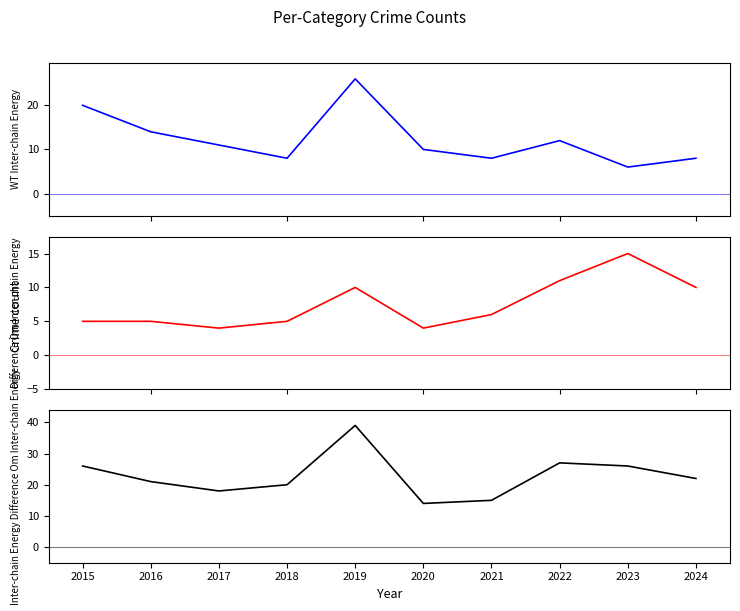

Between 2018 and 2021, which is larger?

2018